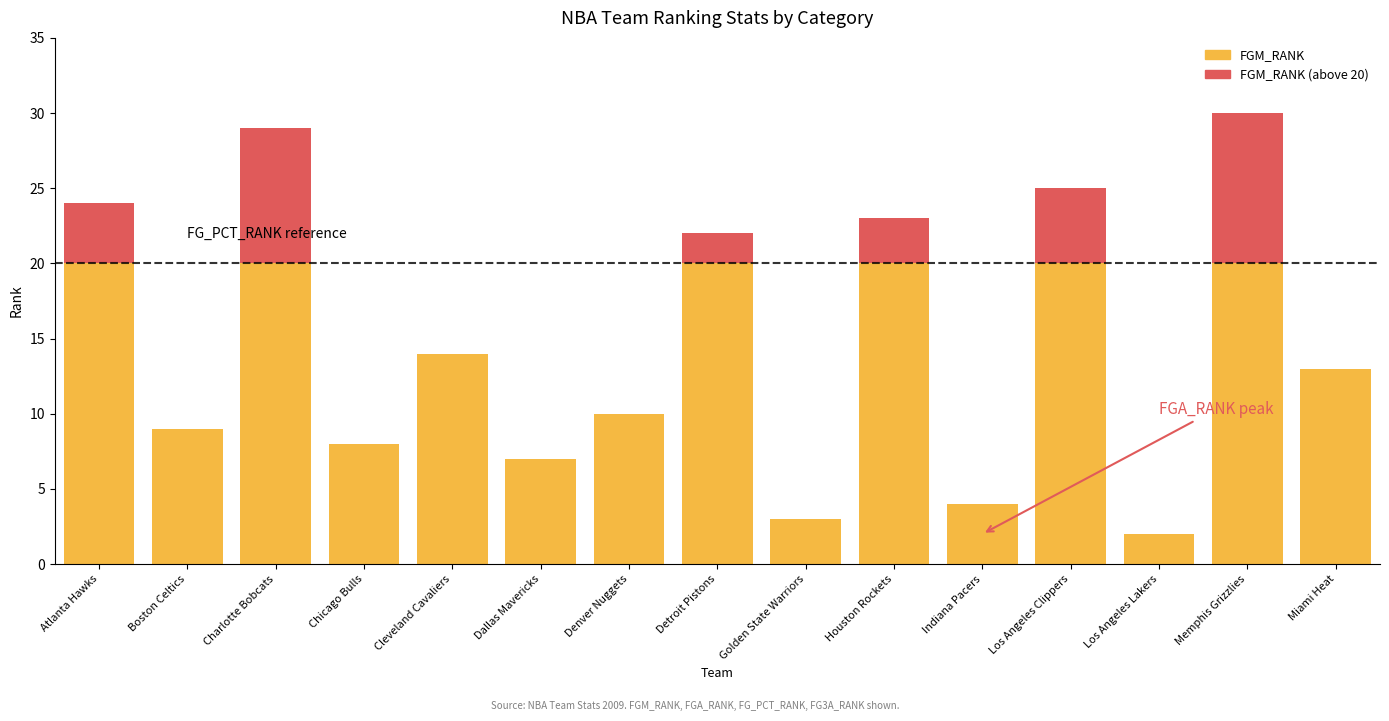

What is the total value across all series at Miami Heat?

13